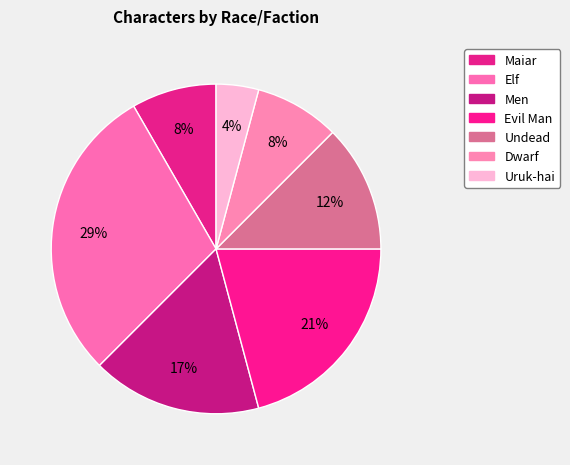

How many segments does this pie chart have?

7